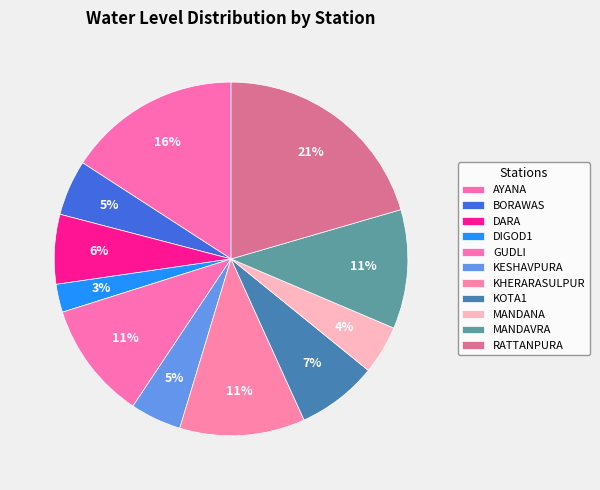

What percentage do KOTA1 and MANDANA together represent?

11.8%